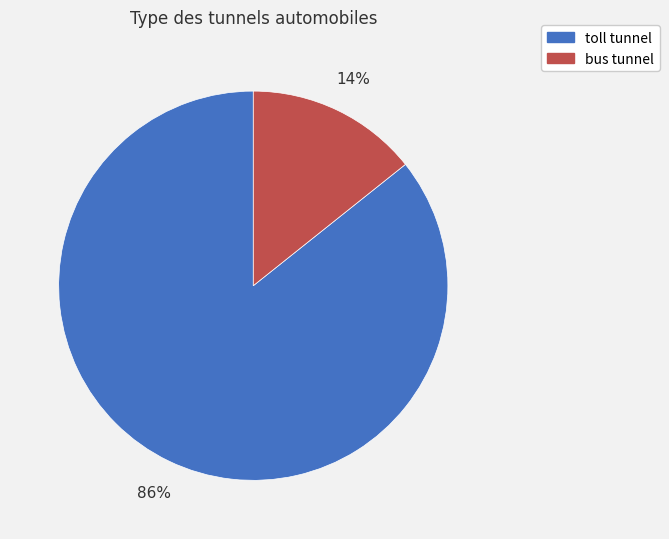

Is bus tunnel the majority of the pie?

No